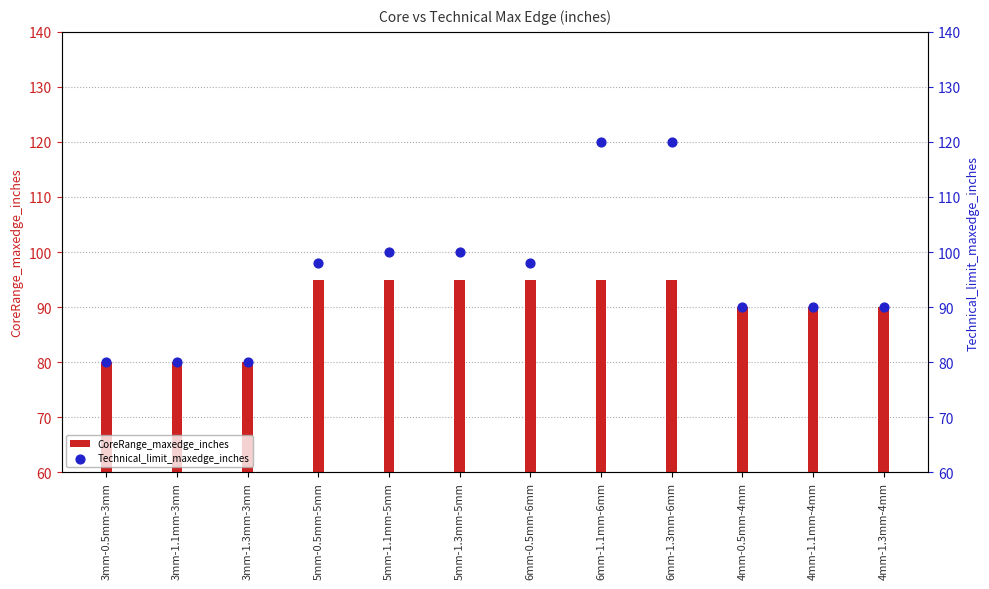

At how many categories does at least one series exceed 114?

2